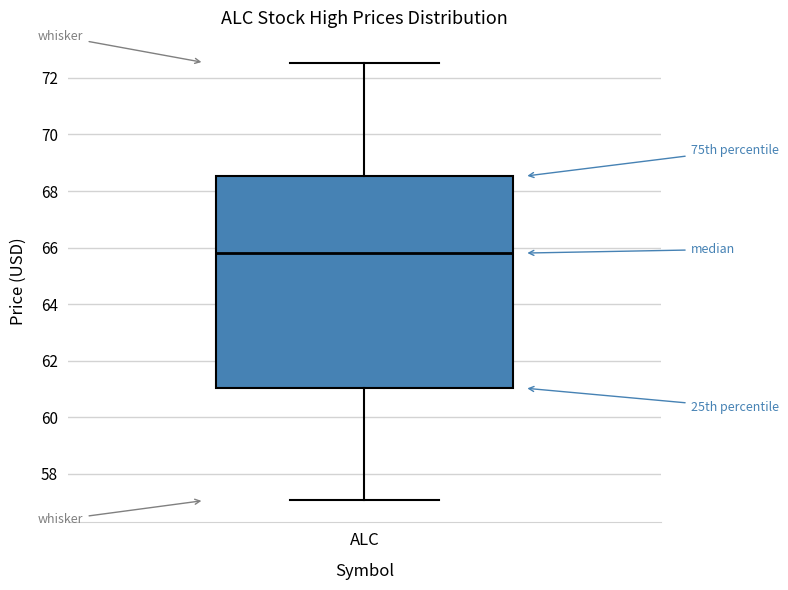

Transcribe this box plot: give where the median line is, the range the box spans, and where the two whiskers end, as read against the y-axis. The values are not printed on the chart, so give them approximately, as read against the axis.

median 65.8, box 61.0 to 68.6, whiskers 57.0 to 72.6